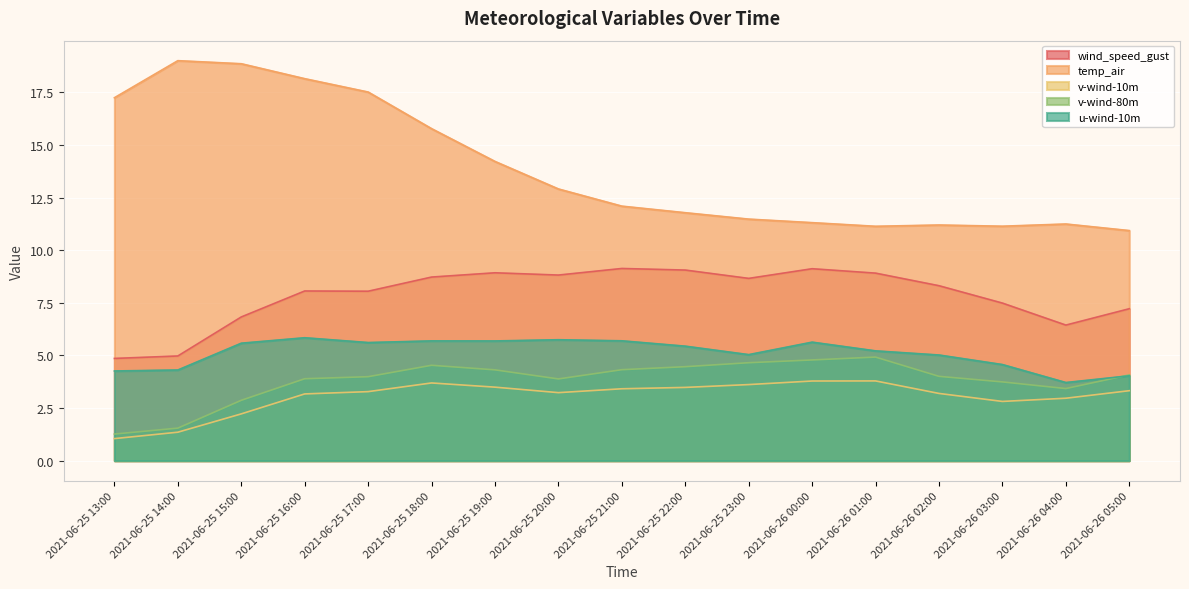

Which category has the highest value in the v-wind-10m series?

2021-06-26 01:00